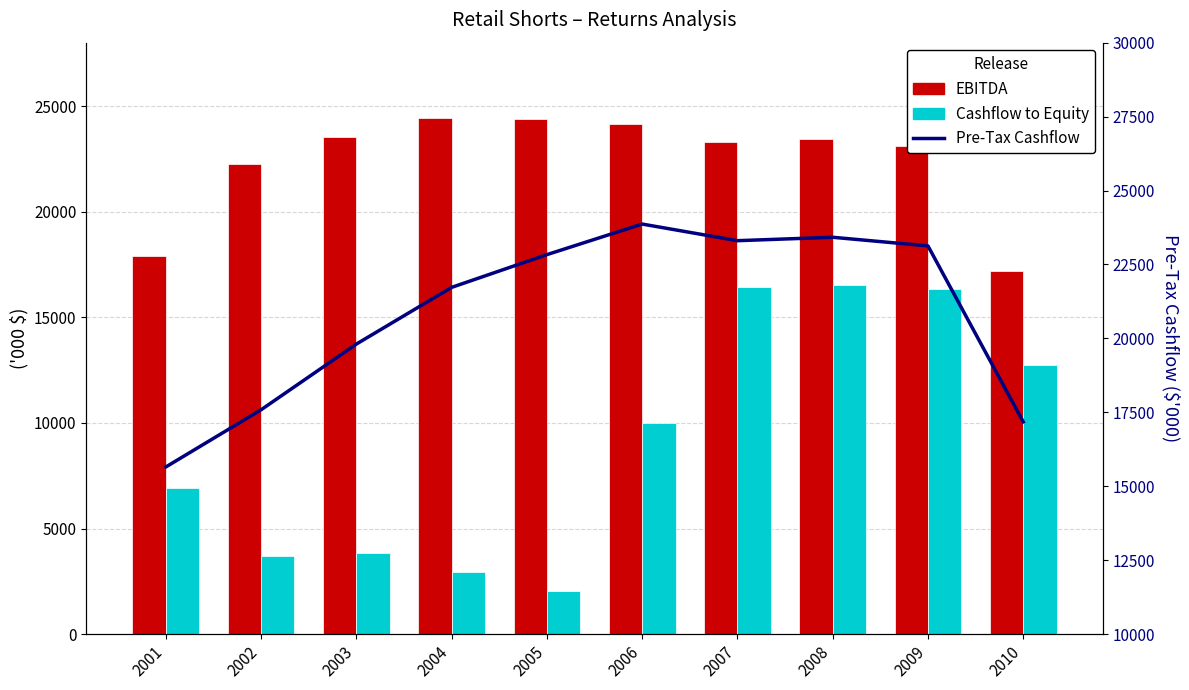

Is it true that EBITDA equals 43245.9 at 2006?

False